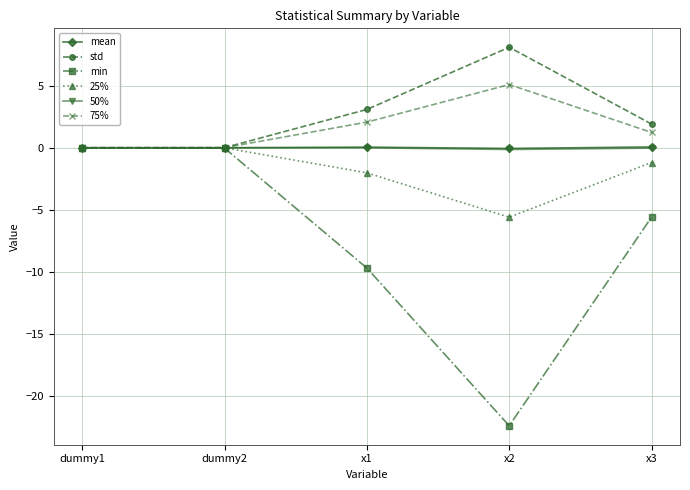

Is it true that std equals 0.0 at dummy1?

True